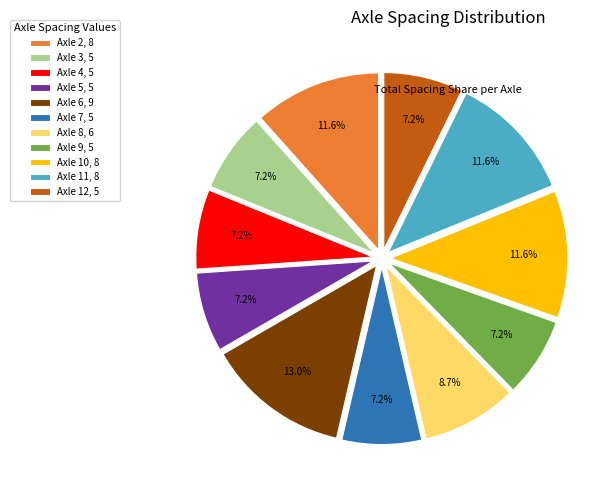

Approximately how many times larger is the value at Axle 2, 8 compared to Axle 9, 5?

1.6